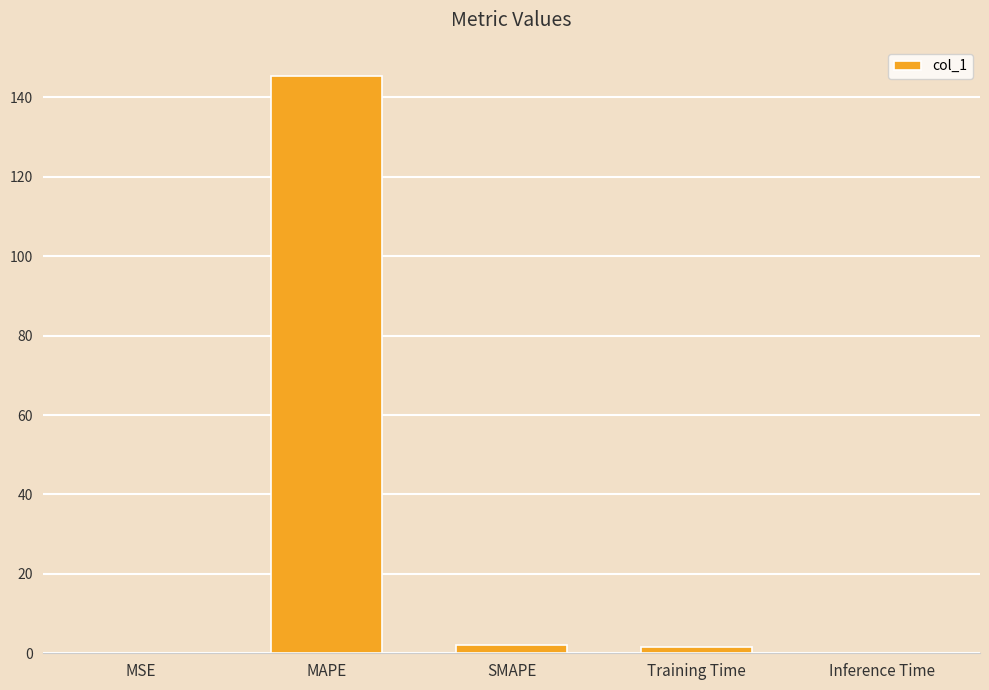

At which category does the chart reach its peak across all series?

MAPE